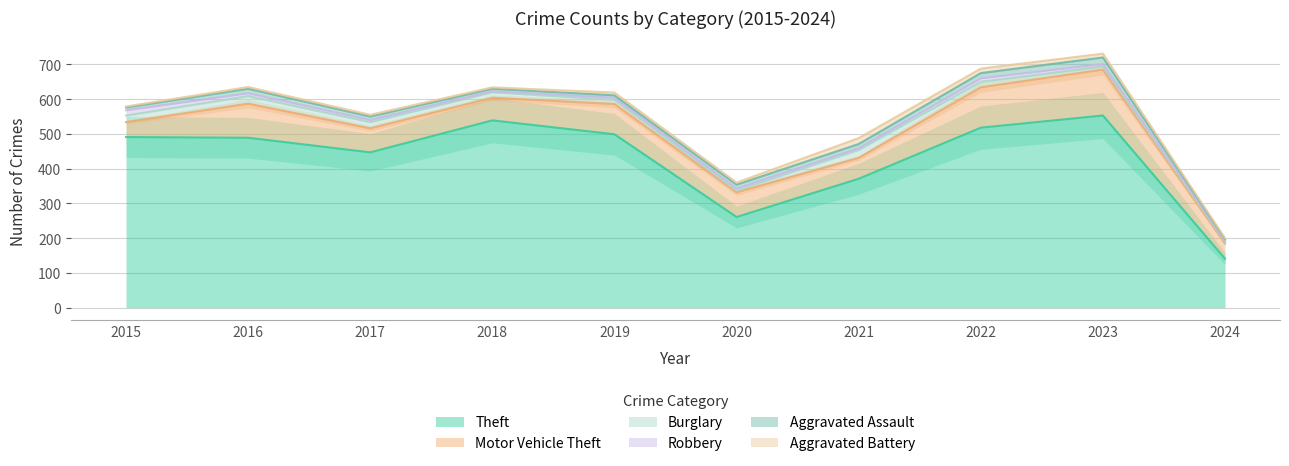

Reading right to left, what are all the values shown in this chart?

Theft: 2024=141	2023=553	2022=518	2021=371	2020=261	2019=499	2018=539	2017=447	2016=489	2015=491
Motor Vehicle Theft: 2024=44	2023=132	2022=116	2021=60	2020=71	2019=87	2018=65	2017=69	2016=98	2015=43
Burglary: 2024=4	2023=9	2022=16	2021=23	2020=5	2019=12	2018=16	2017=18	2016=22	2015=19
Robbery: 2024=3	2023=7	2022=10	2021=5	2020=6	2019=6	2018=3	2017=6	2016=8	2015=15
Aggravated Assault: 2024=5	2023=19	2022=15	2021=12	2020=11	2019=7	2018=7	2017=10	2016=13	2015=8
Aggravated Battery: 2024=3	2023=11	2022=13	2021=17	2020=6	2019=8	2018=4	2017=5	2016=5	2015=3